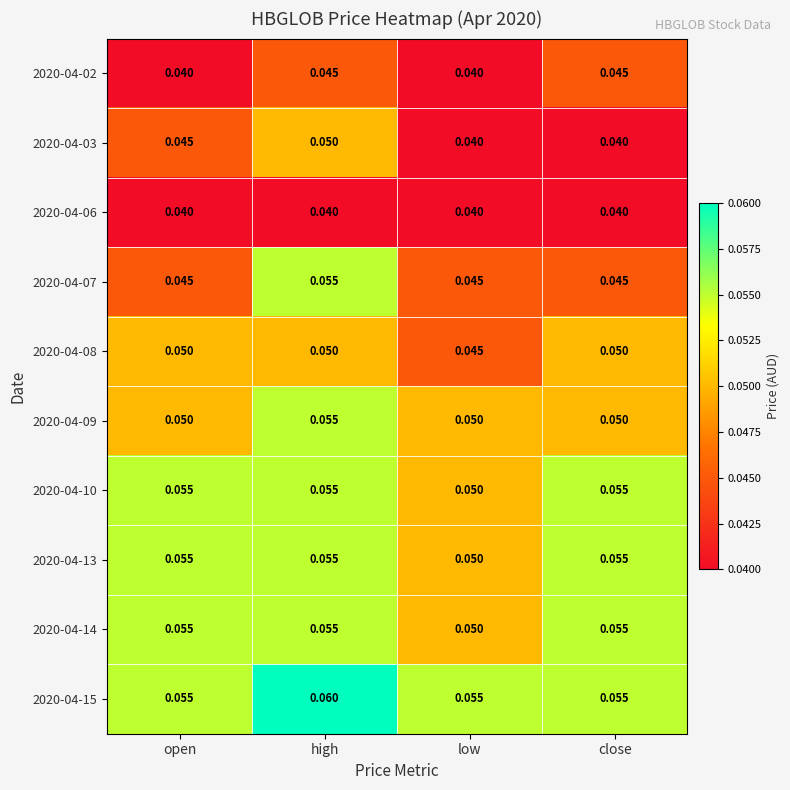

At which category does the chart reach its peak across all series?

high